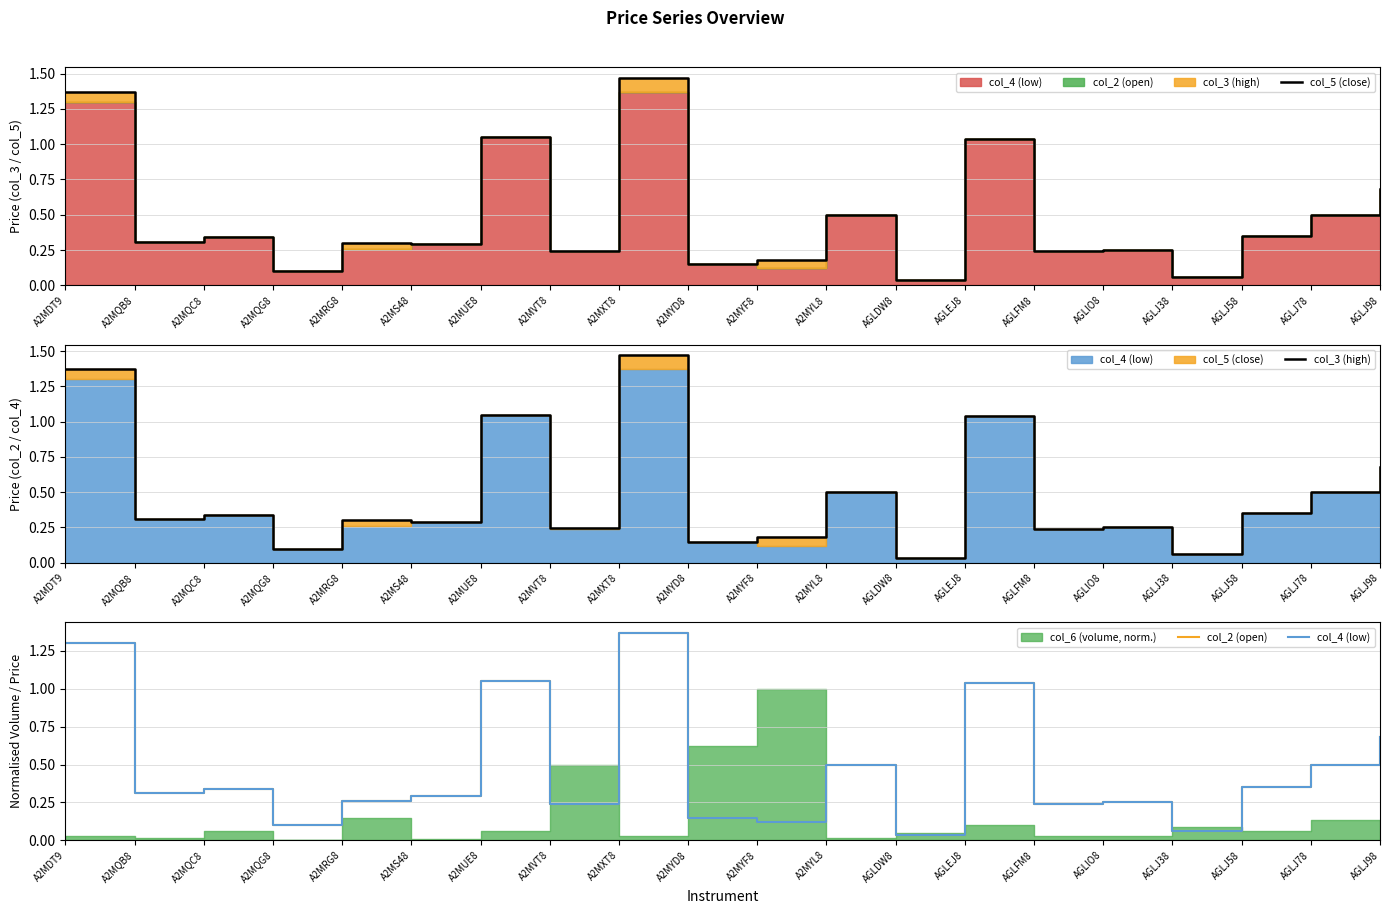

In col_3 (high), how many points are lower than both neighbors (excluding endpoints)?

8